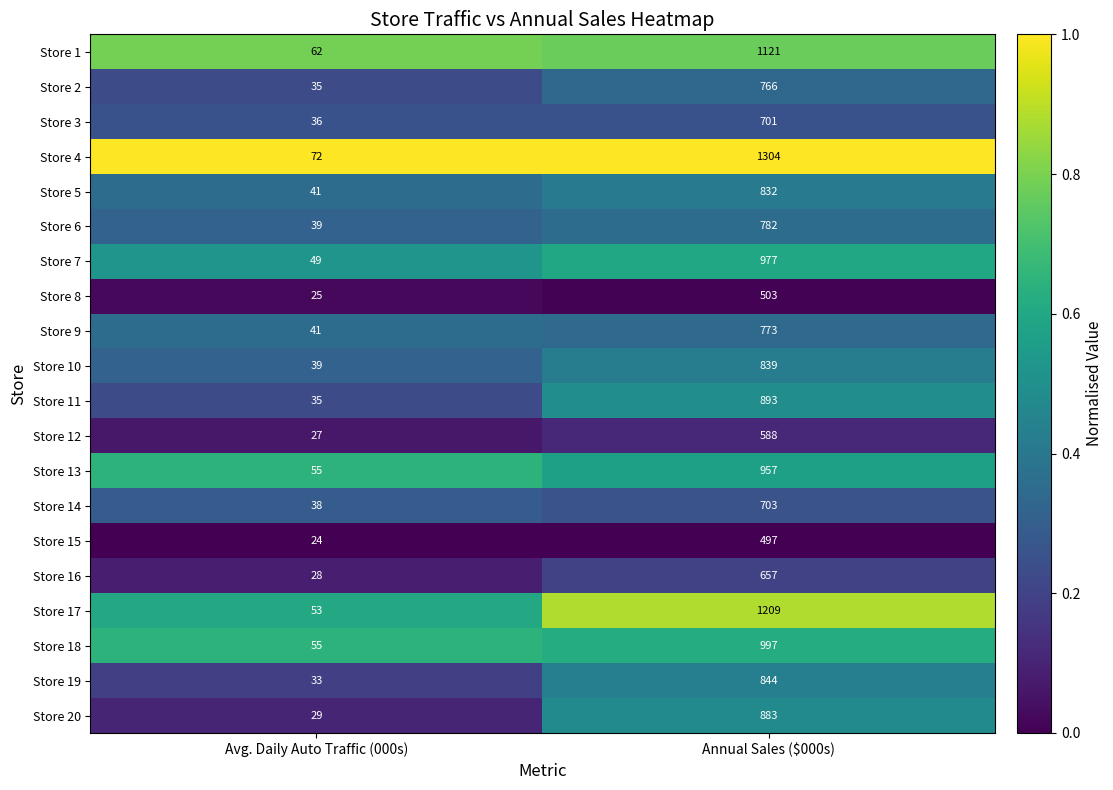

Which label corresponds to the largest value in the chart?

Annual Sales ($000s)